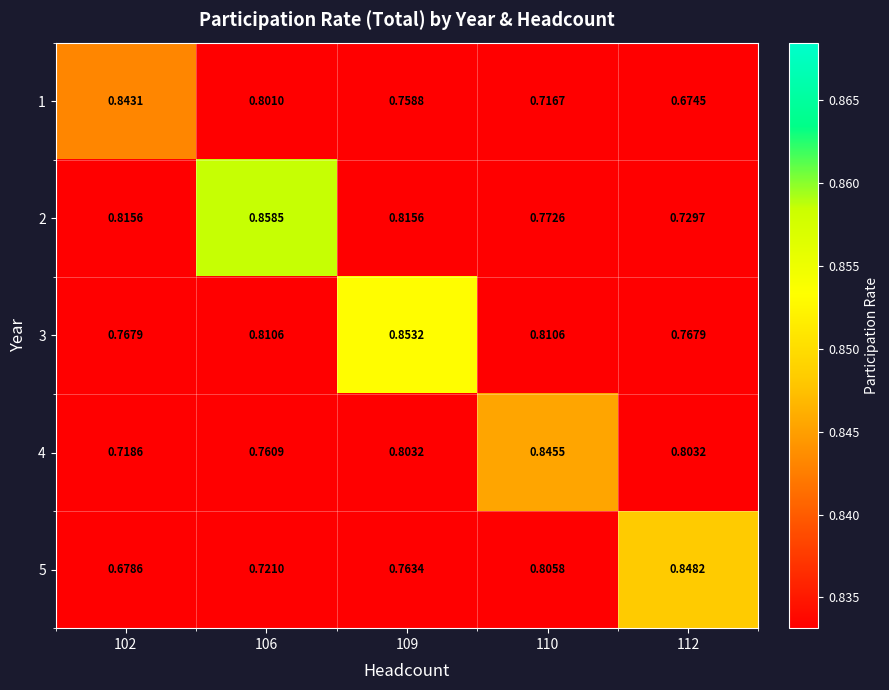

Is the value of 5 at 106 greater than the value of 3 at 110?

No